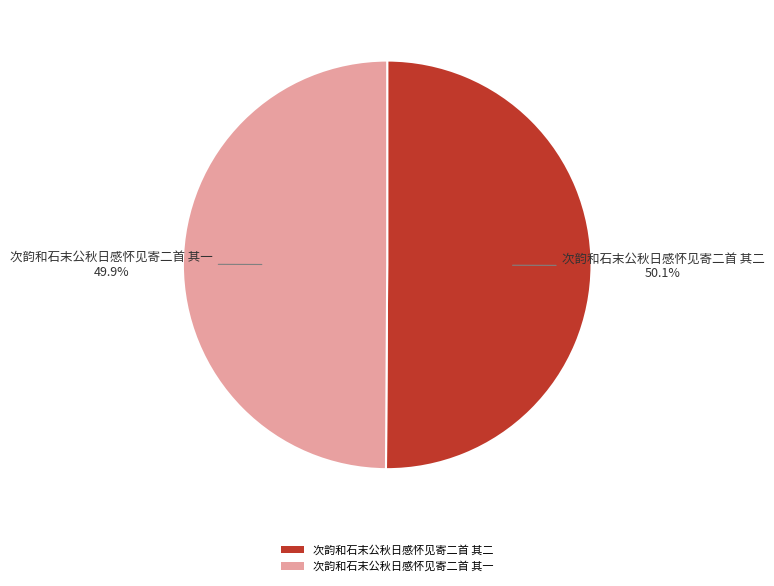

How many slices are in this pie chart?

2